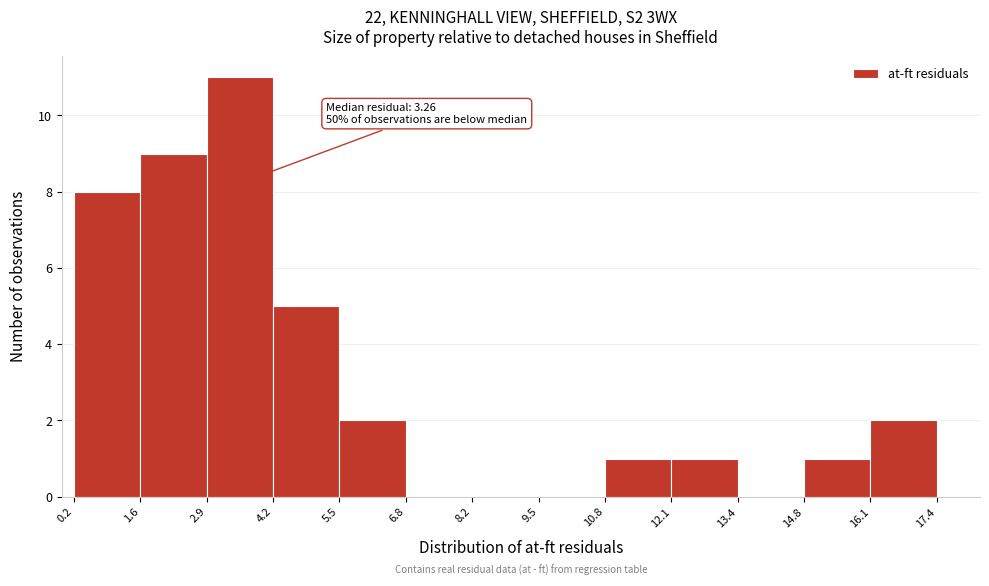

Which range on the x-axis has the tallest bar?

2.9 to 4.2